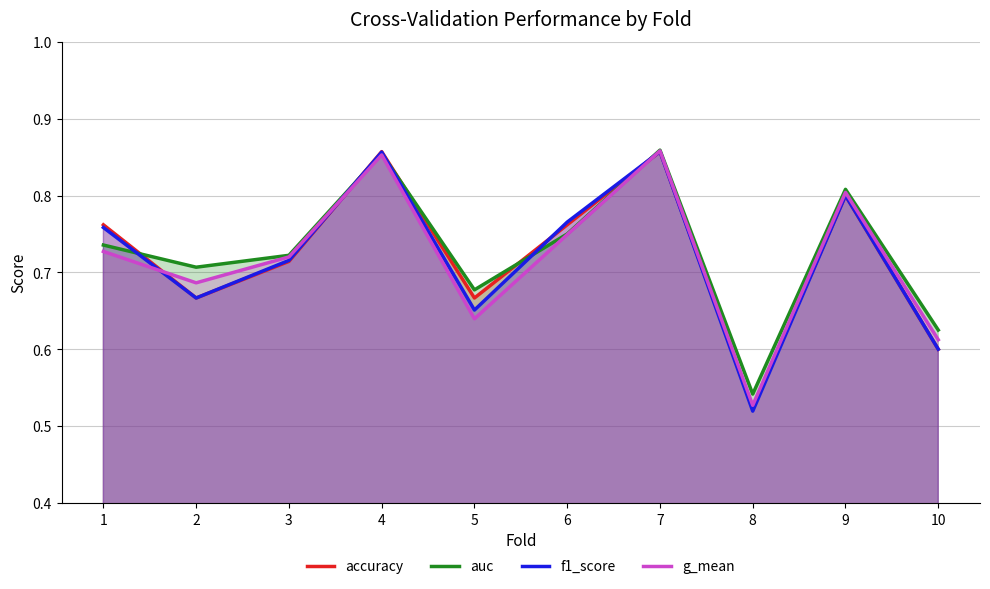

What is the difference between the maximum and minimum values in the auc series?

0.3